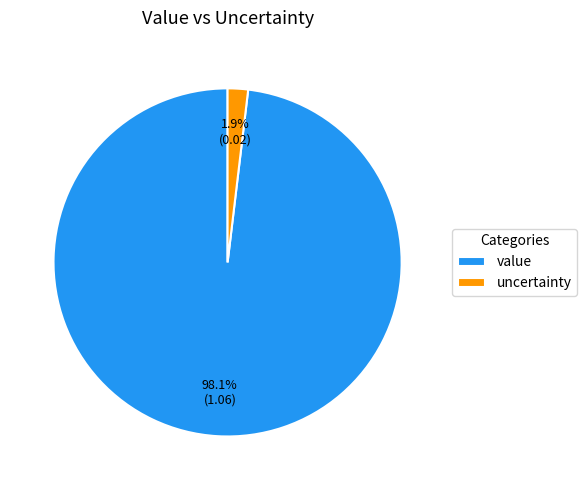

Rank the categories by value from highest to lowest.

value, uncertainty